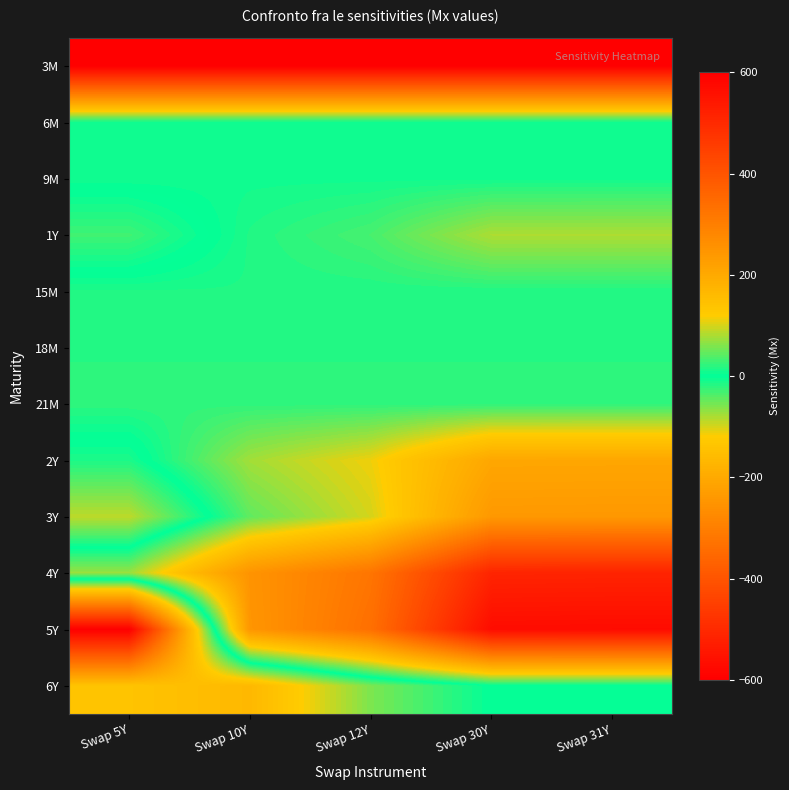

Which series has the largest range (max minus min)?

5Y